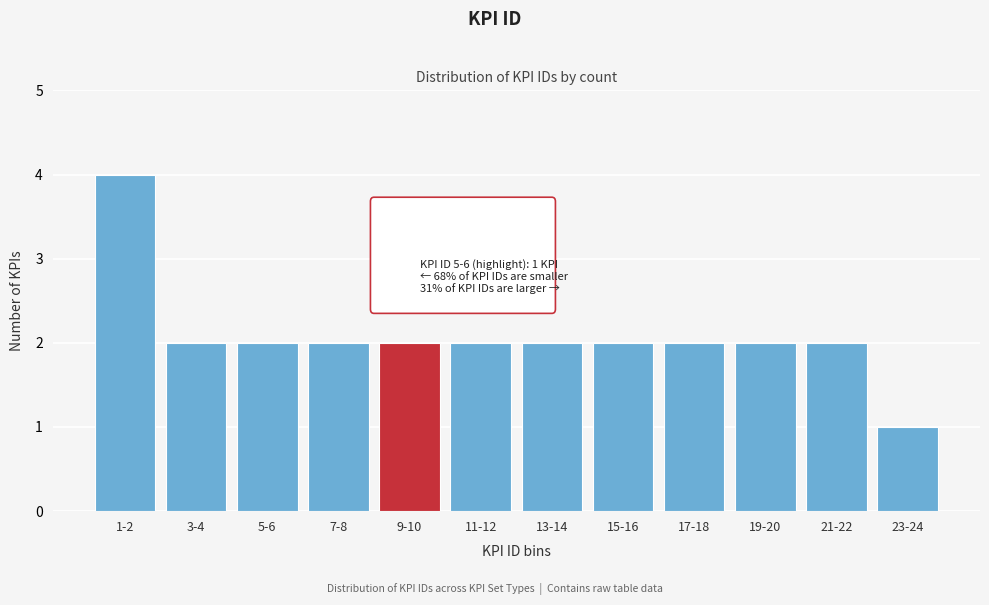

Reading left to right, list all the values displayed in this chart.

4	2	2	2	2	2	2	2	2	2	2	1